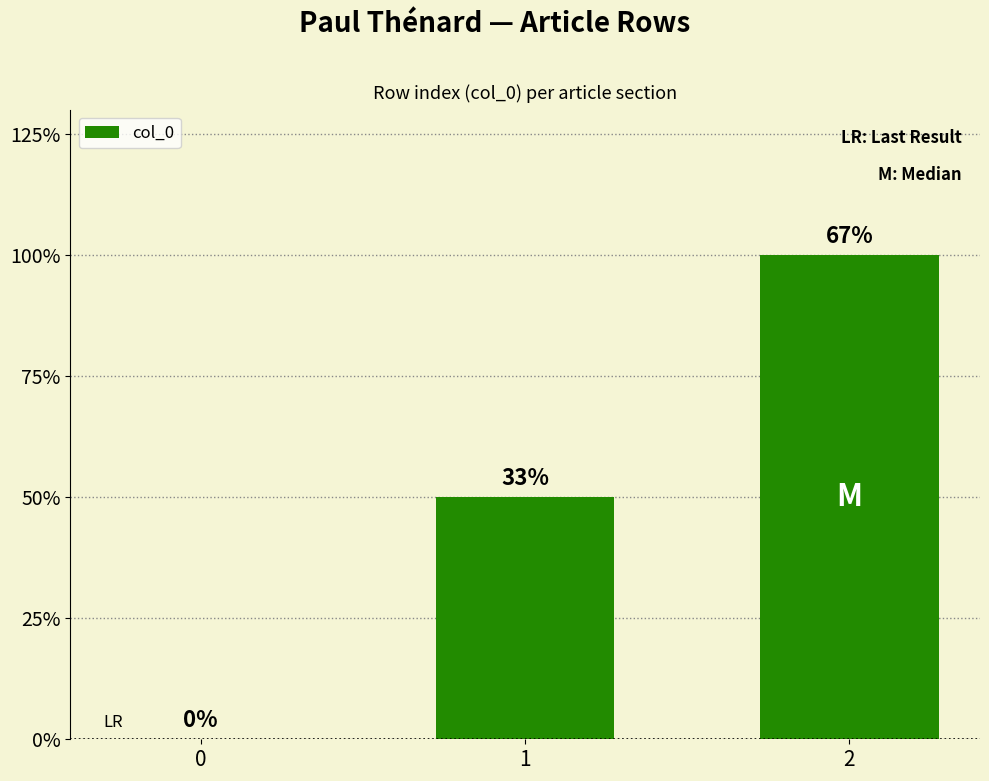

List the labels in order of value, largest first.

2, 1, 0